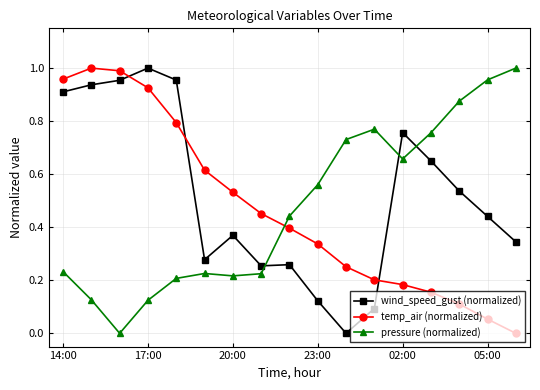

True or false: wind_speed_gust (normalized) and pressure (normalized) intersect in this chart.

True